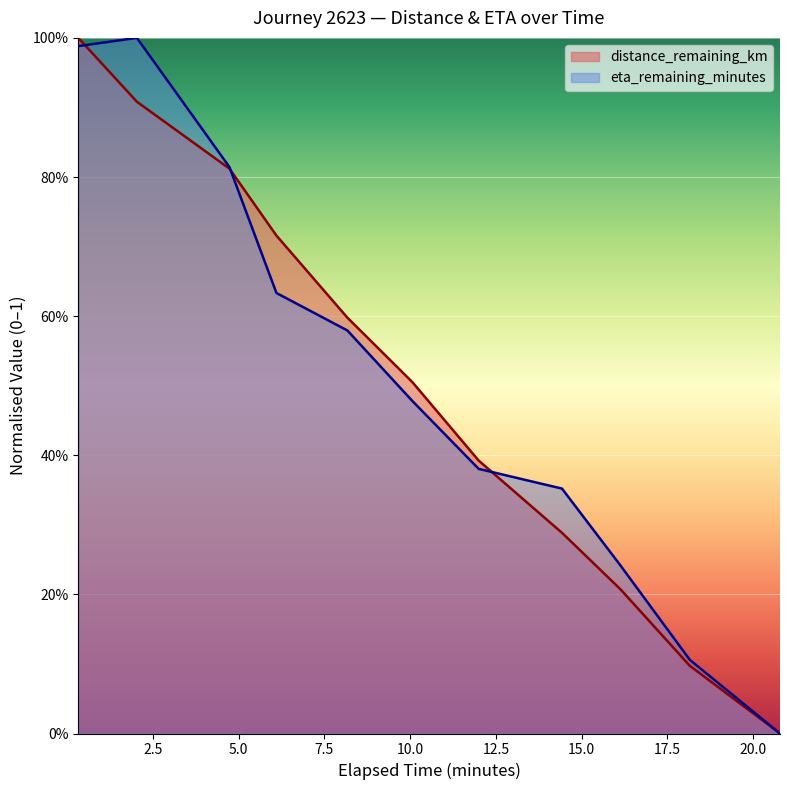

Which series has the largest range (max minus min)?

distance_remaining_km